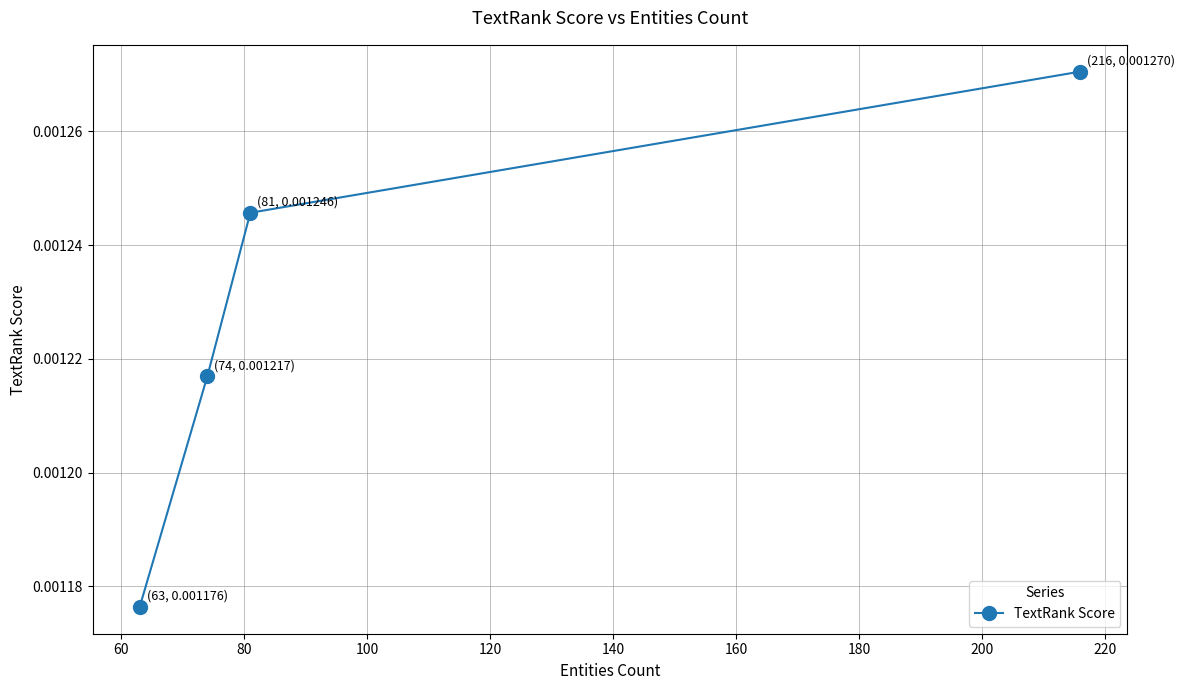

True or false: there are more than 0 points higher than both neighbors.

False